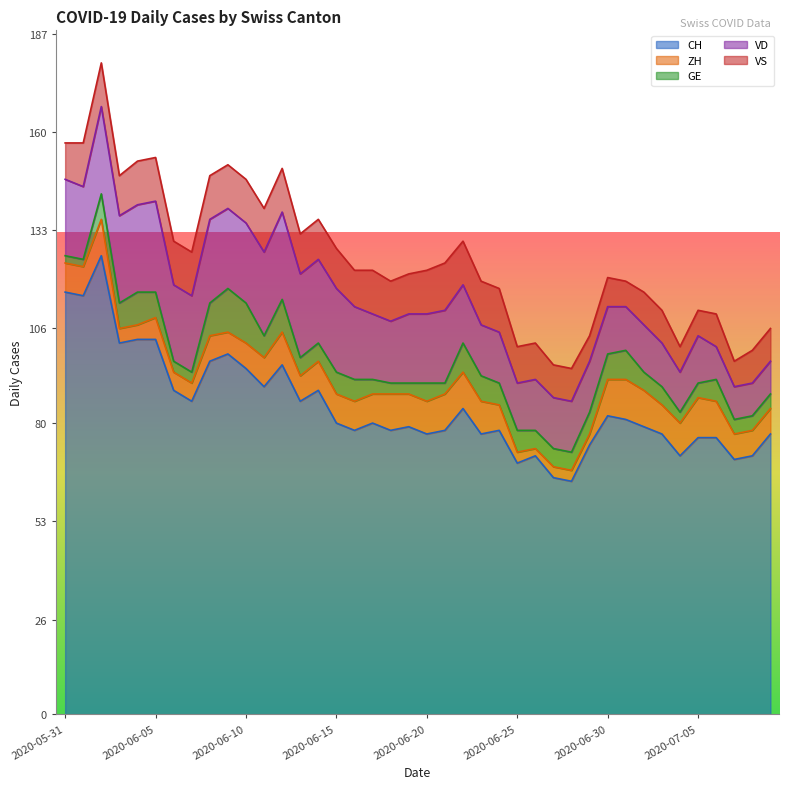

Where does the ZH series first go above 8?

2020-06-02